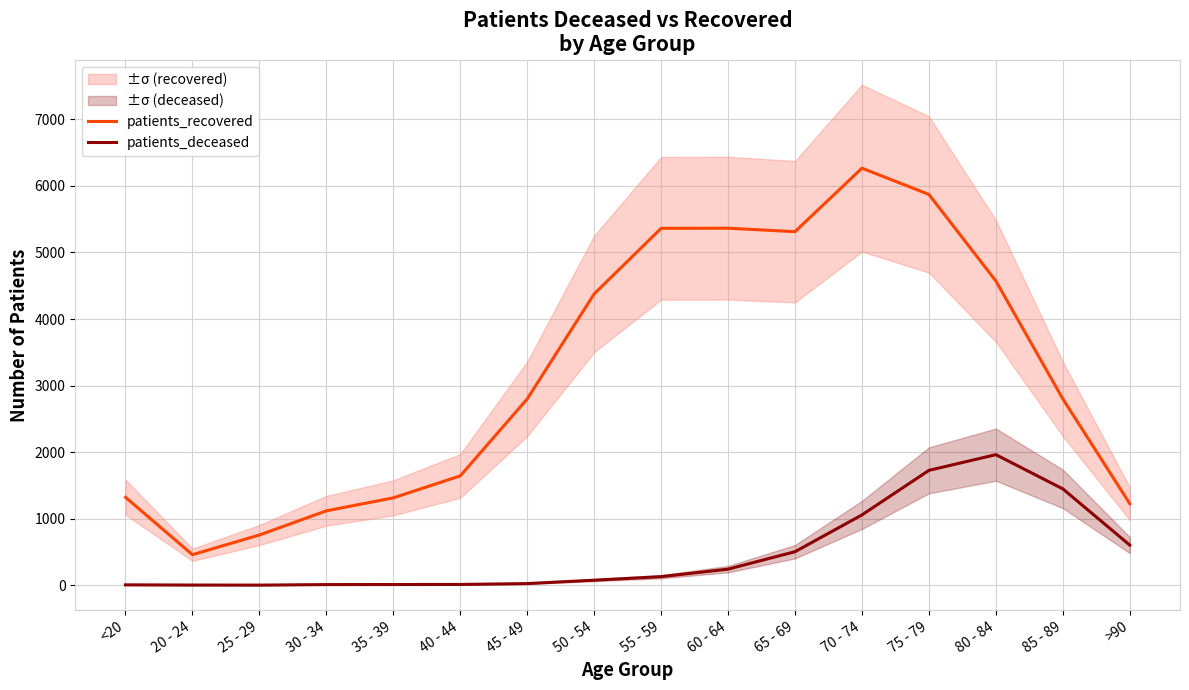

How many interior local peaks does the patients_recovered series have?

2